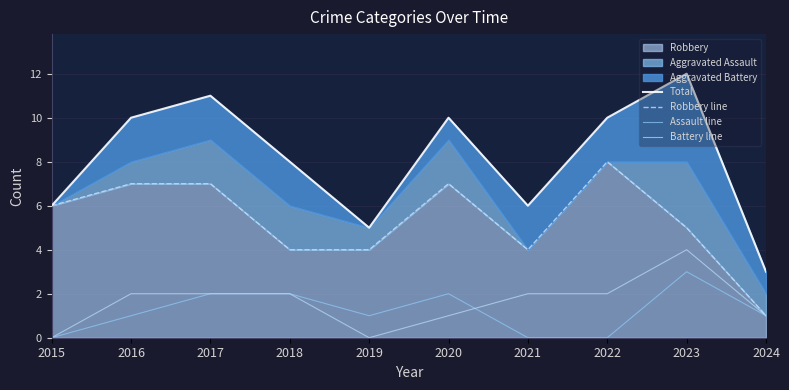

How many Assault line values are between 0 and 2?

9